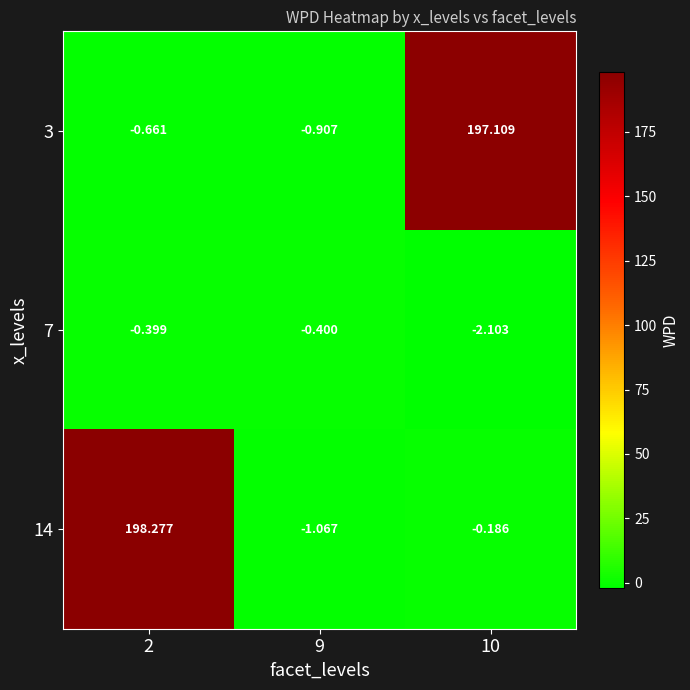

Is the value of 14 at 2 greater than the value of 7 at 2?

Yes